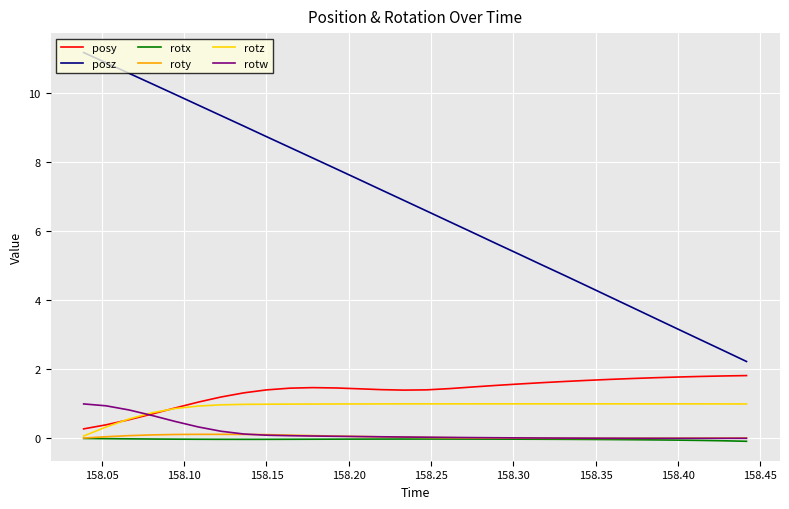

Which series has the largest range (max minus min)?

posz